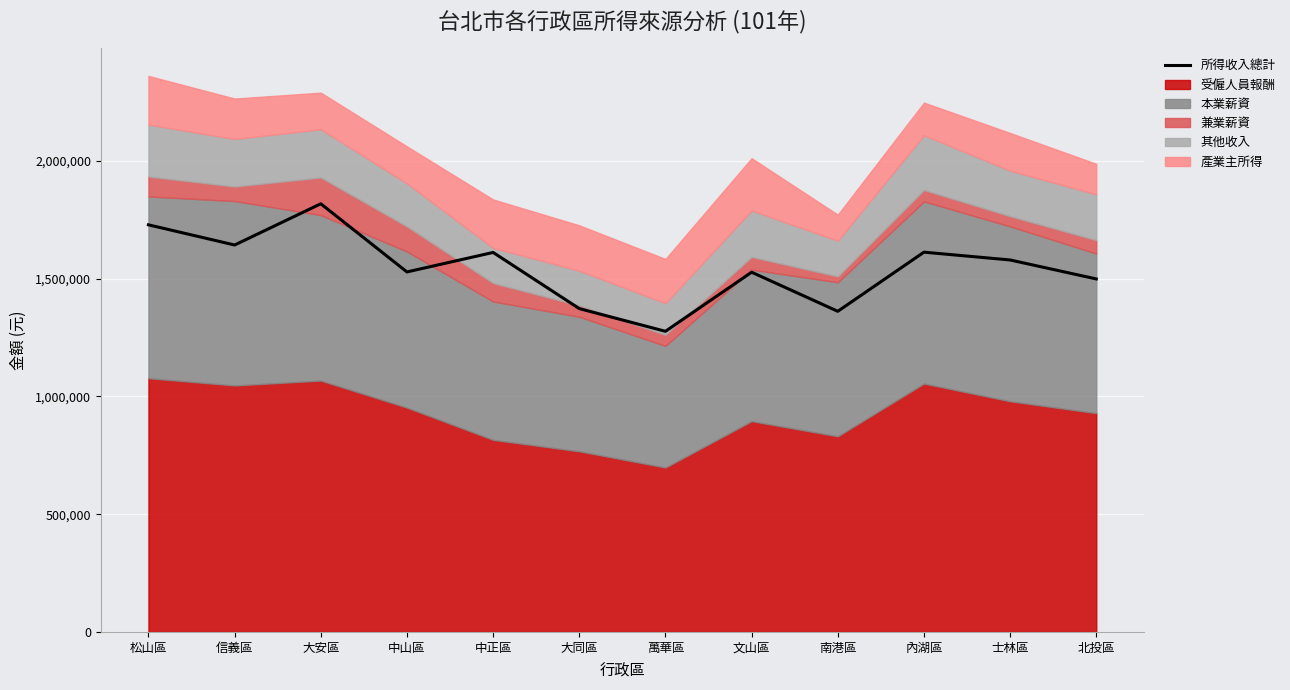

List the labels in order of value, largest first.

大安區, 松山區, 信義區, 內湖區, 中正區, 士林區, 中山區, 文山區, 北投區, 大同區, 南港區, 萬華區